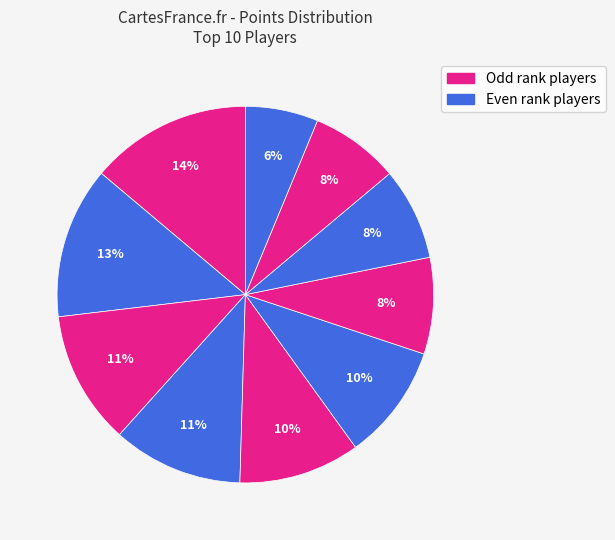

How many segments does this pie chart have?

10